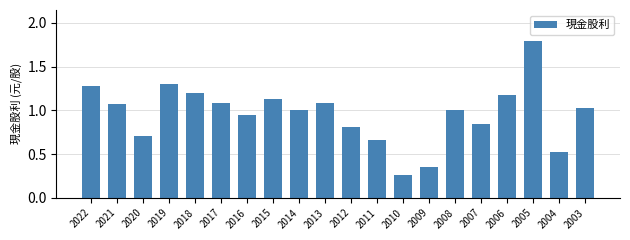

Does the chart contain any negative values?

No